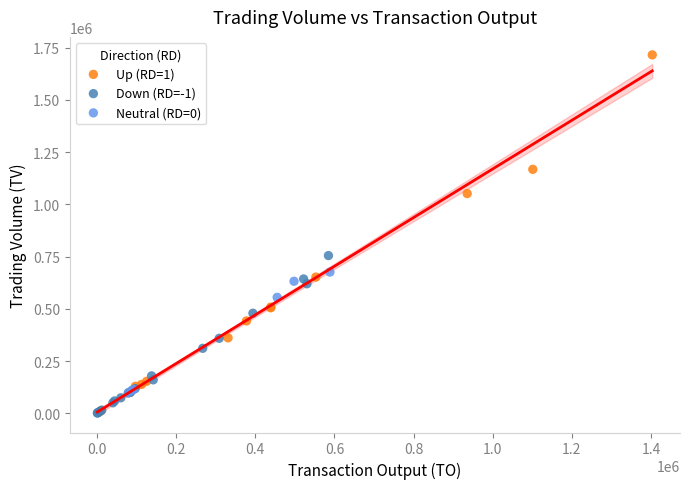

Which series contains the highest Y value?

Up (RD=1)